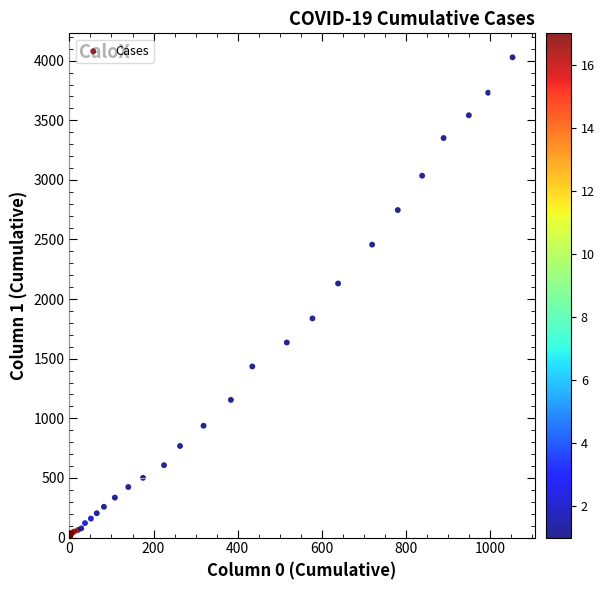

What Y value in the scatter plot is closest to 2015?

2131